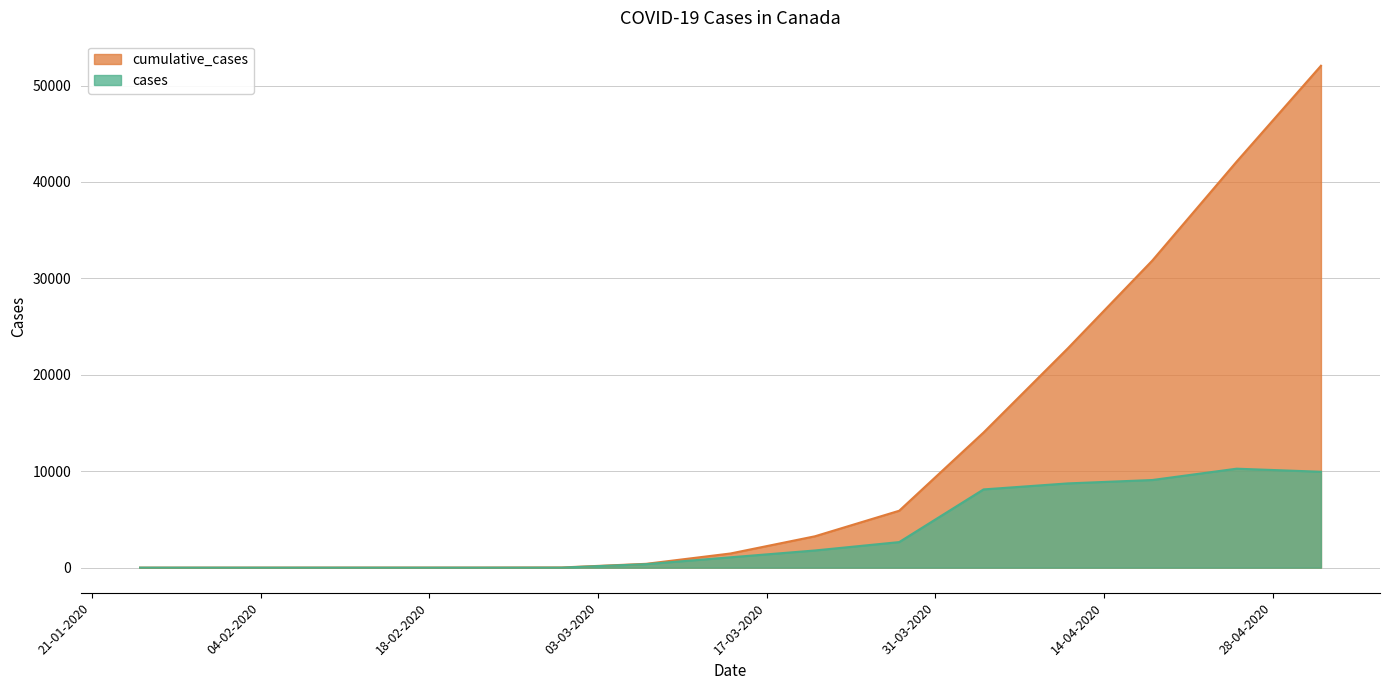

List the series in order of their peak value, highest first.

cumulative_cases, cases